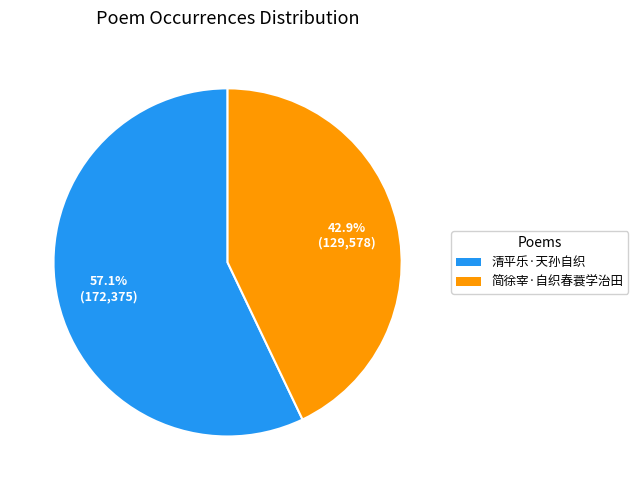

How many slices are in this pie chart?

2